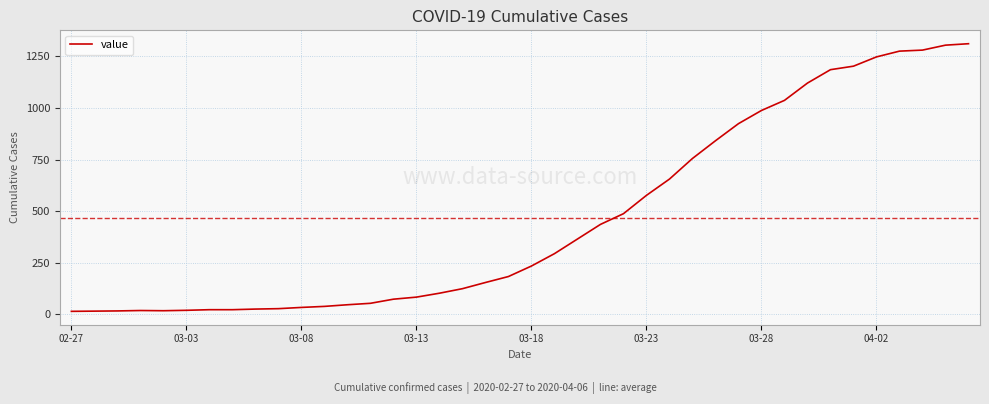

What is the greatest value displayed?

1312